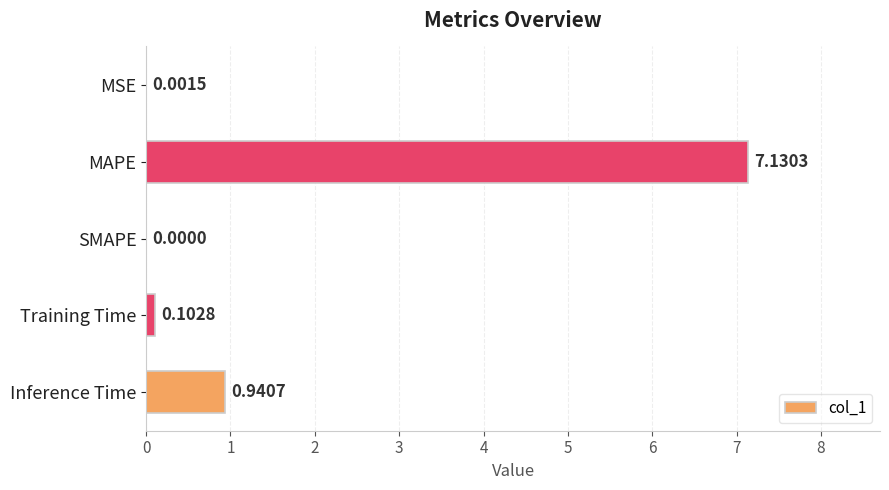

How many positive values are there?

4